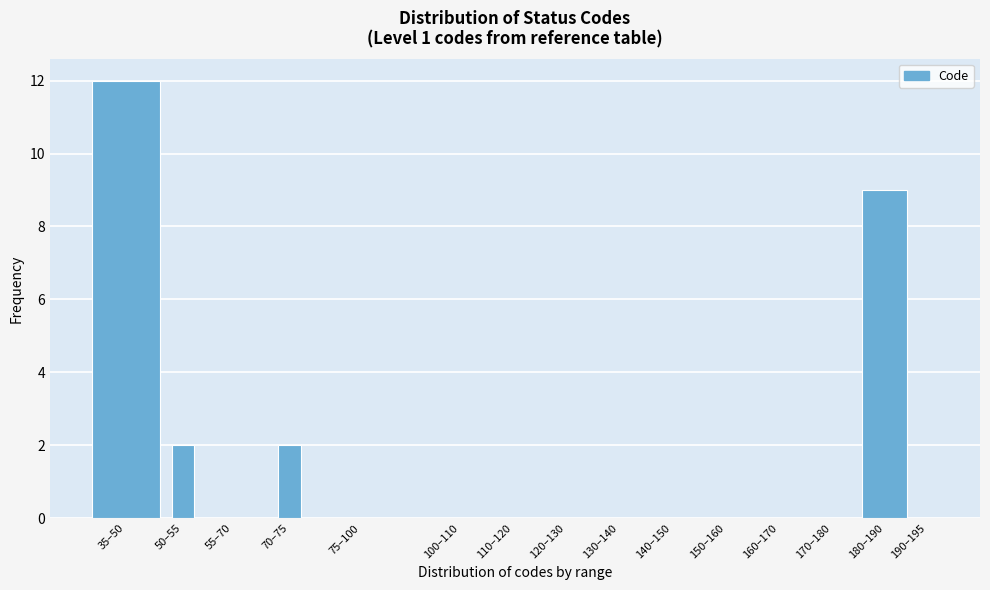

Reading left to right, what are all the values shown in this chart?

35–50=12	50–55=2	55–70=0	70–75=2	75–100=0	100–110=0	110–120=0	120–130=0	130–140=0	140–150=0	150–160=0	160–170=0	170–180=0	180–190=9	190–195=0